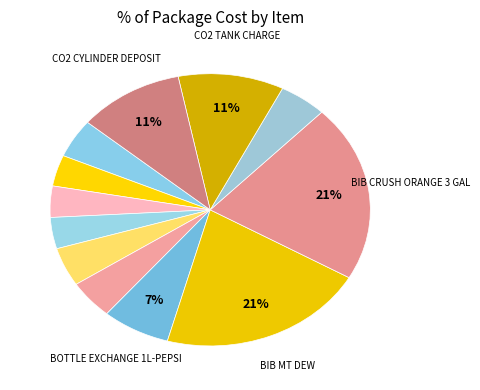

How many segments does this pie chart have?

12